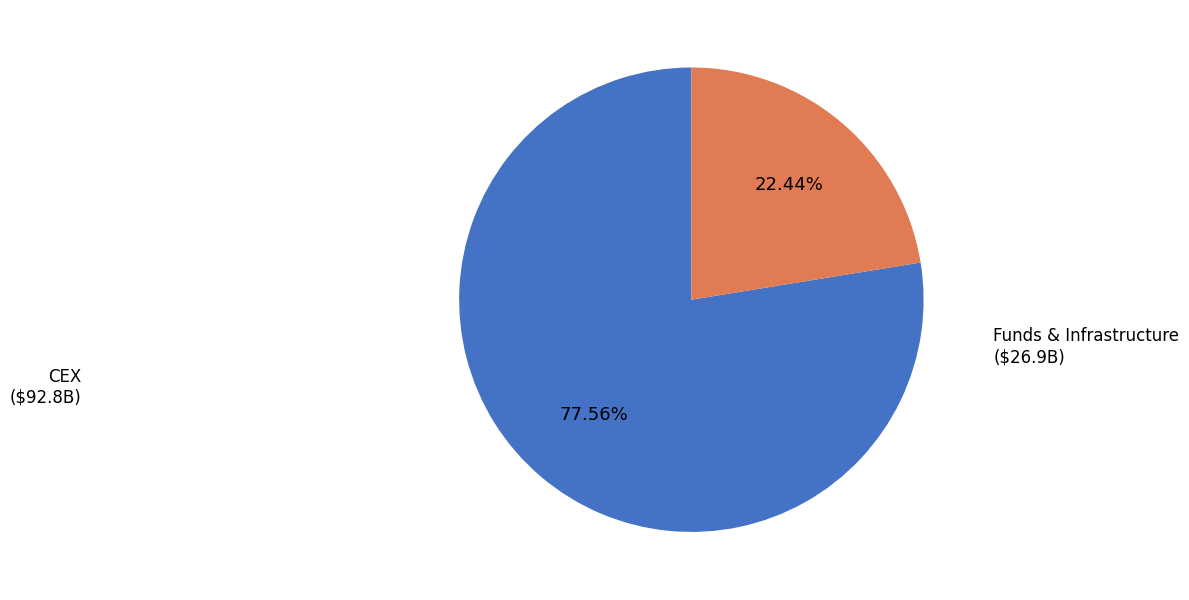

Which slice represents more than half of the pie?

CEX